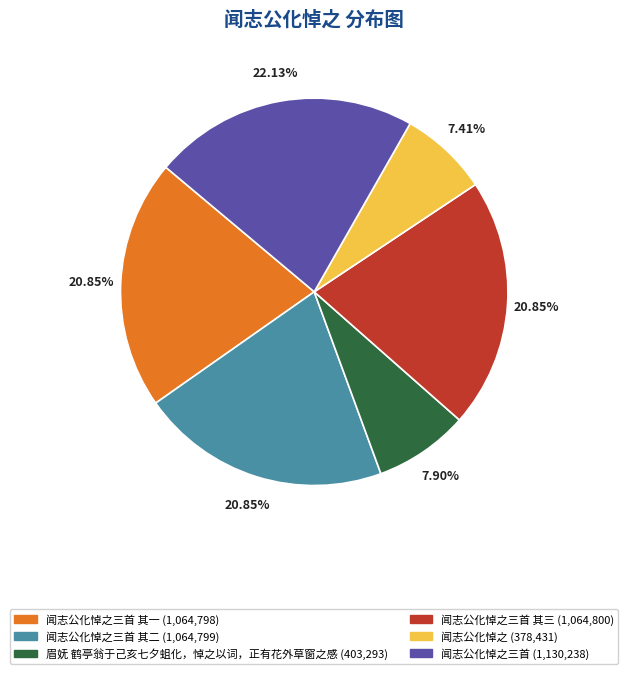

Is there any slice that represents more than half of the pie?

No